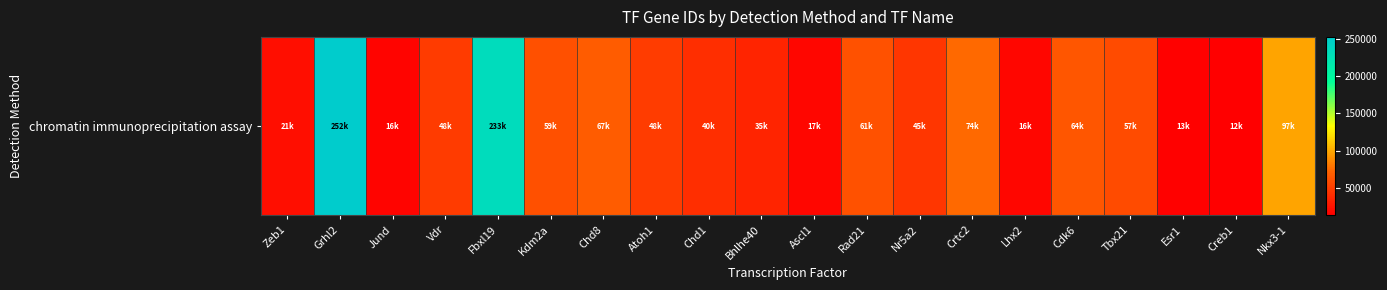

True or false: the data shows 5047 at Ascl1.

False